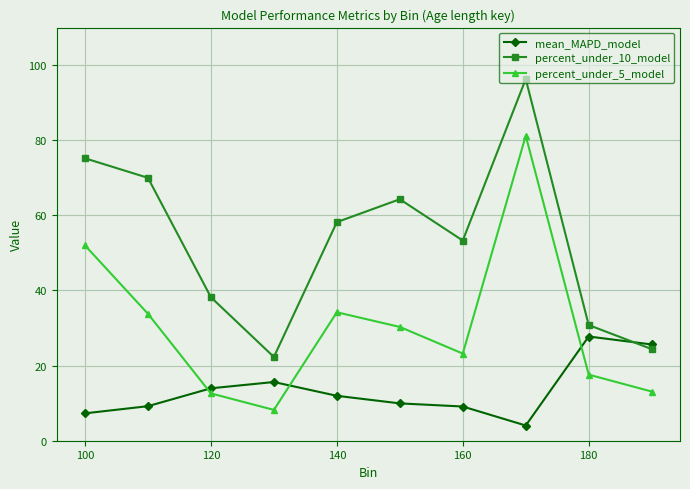

What is the value of the percent_under_10_model point at the 3rd from the left?

38.2